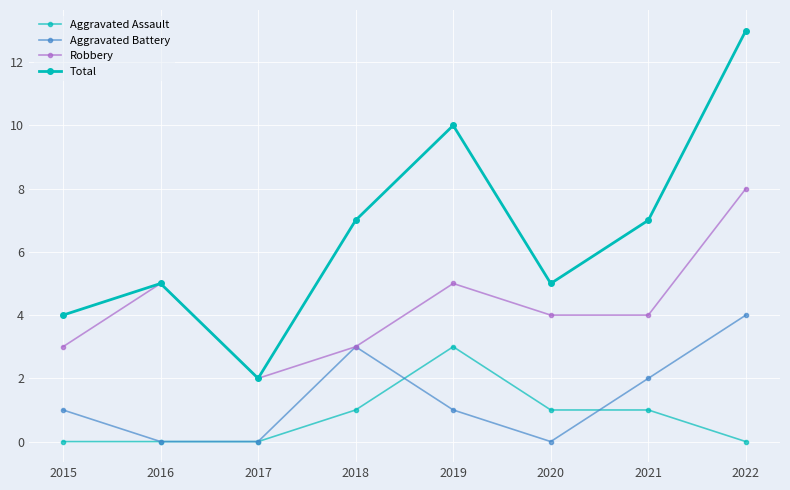

What is the difference between the Aggravated Assault values at 2017 and 2018?

1